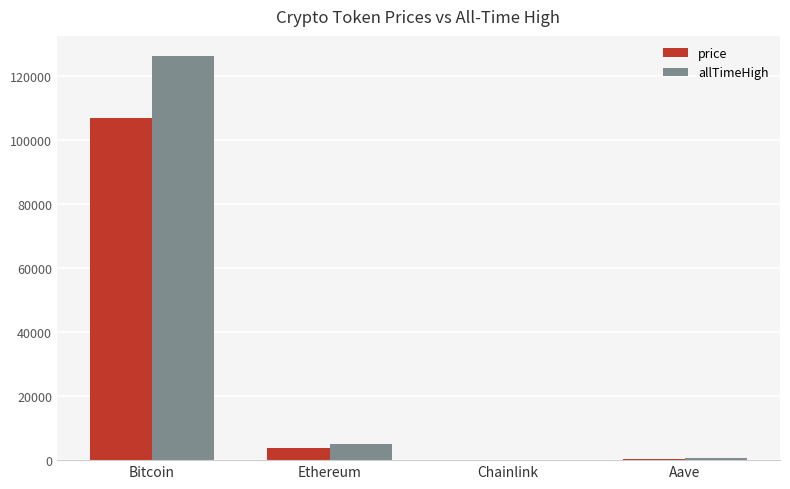

Which category has the highest value across all series?

Bitcoin